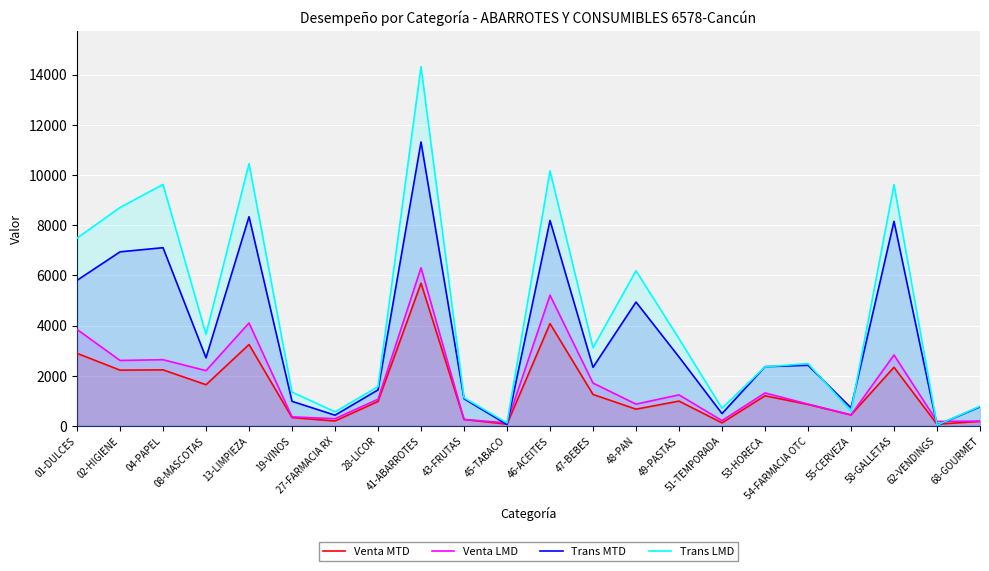

What is the spread (max minus min) of values at 53-HORECA?

1161